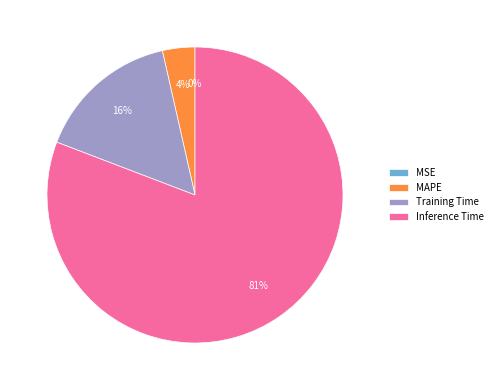

Which slice is the largest?

Inference Time